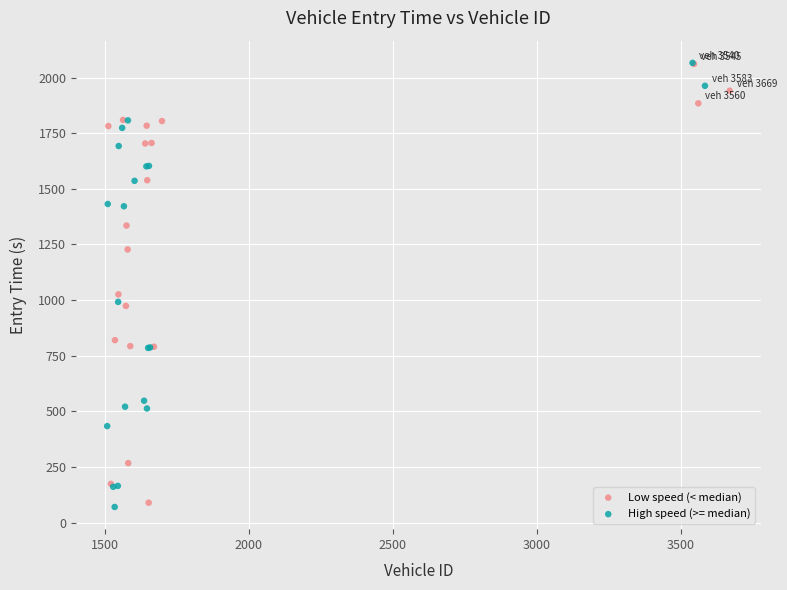

Which series has the widest spread of Y values?

High speed (>= median)